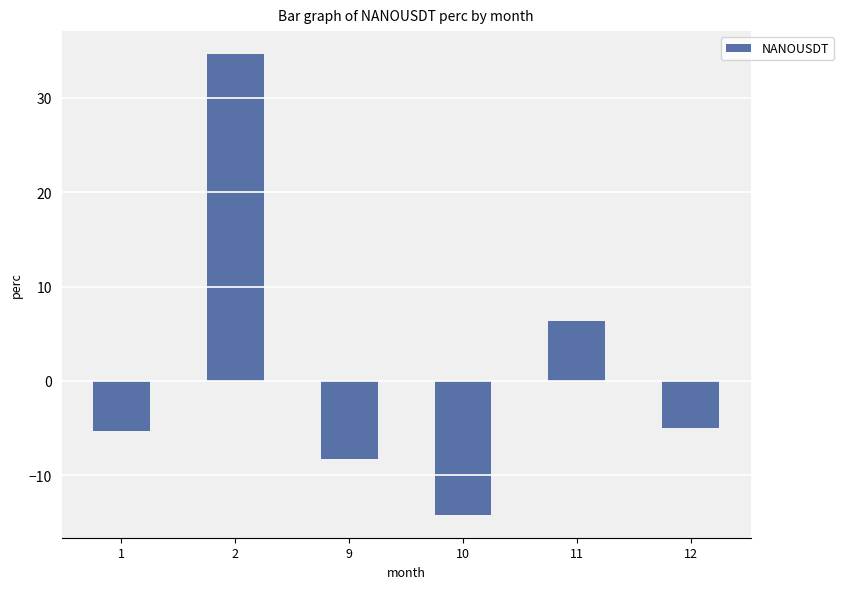

Where is the data nearest to the value 10?

11